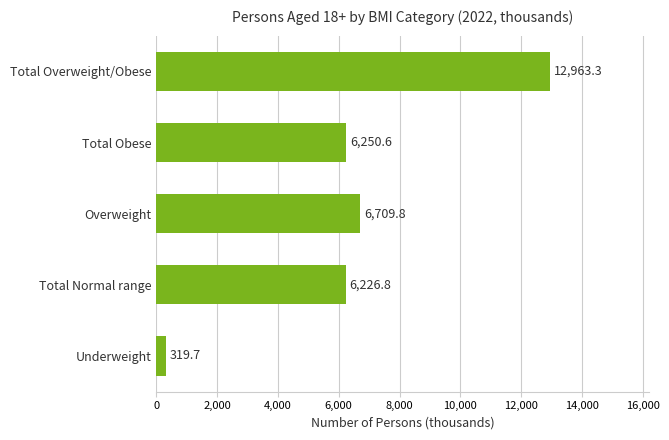

Are the bars horizontal?

Yes